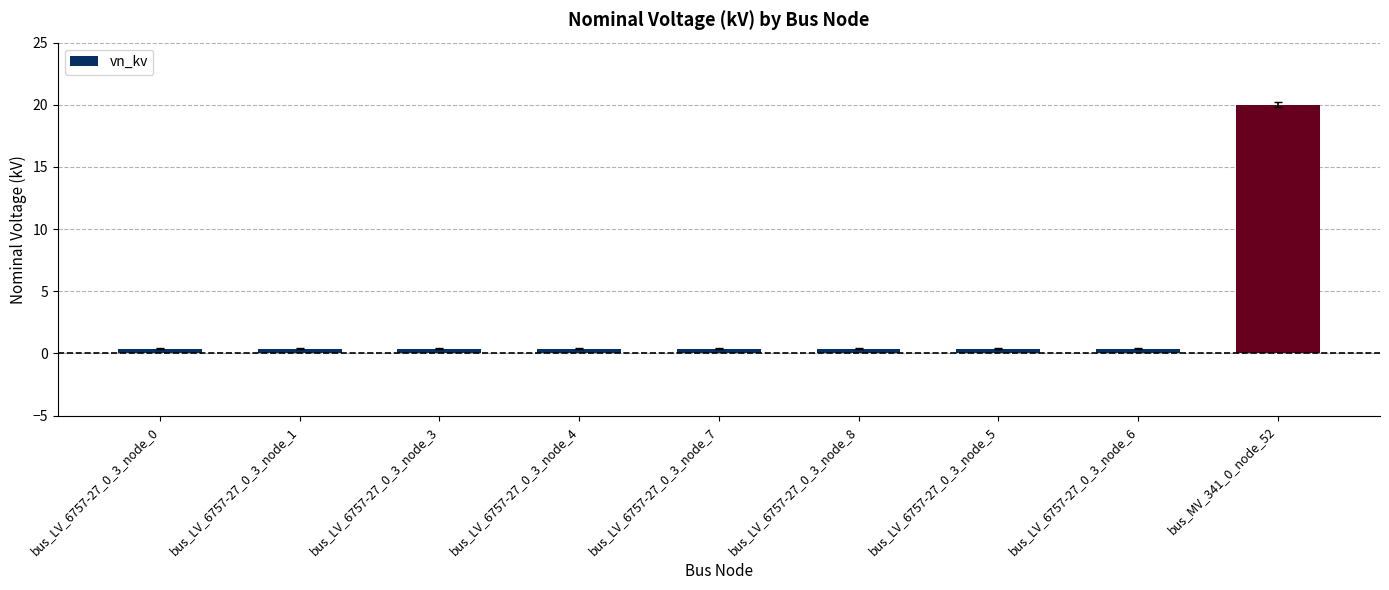

What is the label of the 8th bar from the left?

bus_LV_6757-27_0_3_node_6